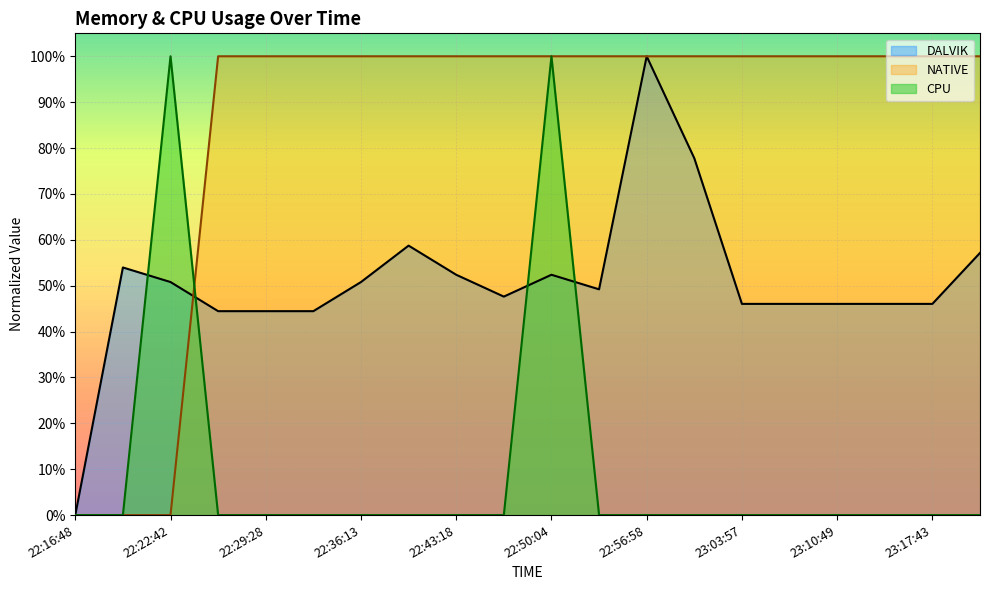

The CPU series shows 0.0 at 23:17:43. True or false?

True